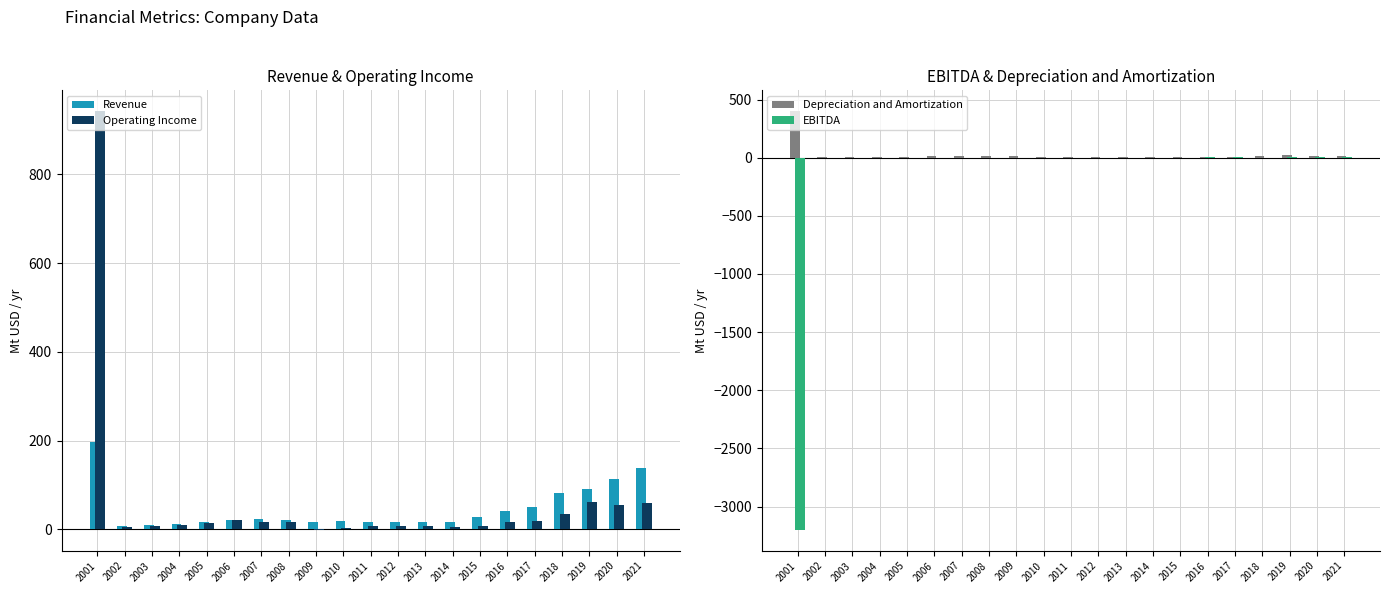

At which label does Operating Income first exceed 13?

2001